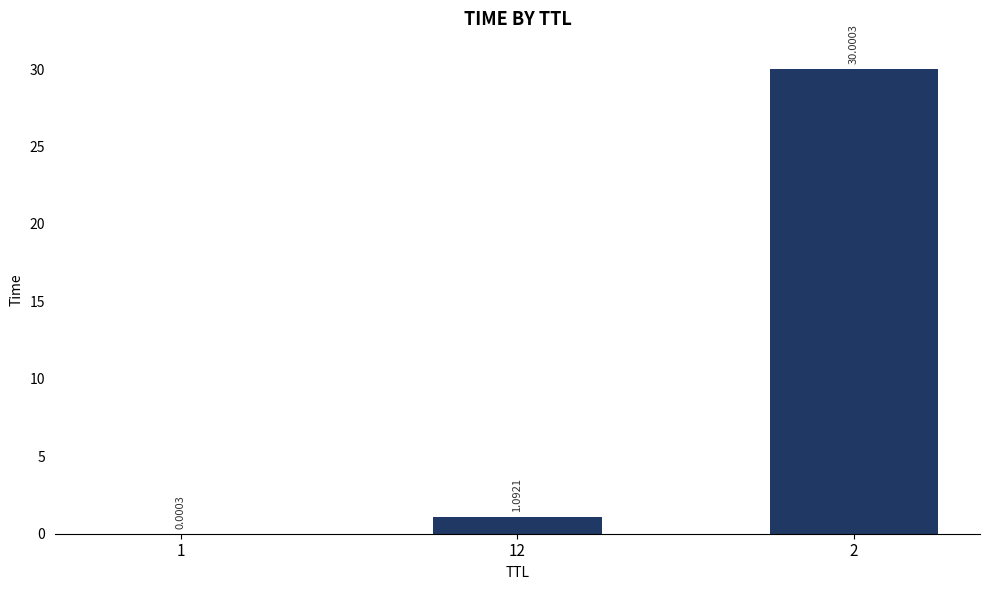

What is the sum of the values at 2 and 12?

31.1